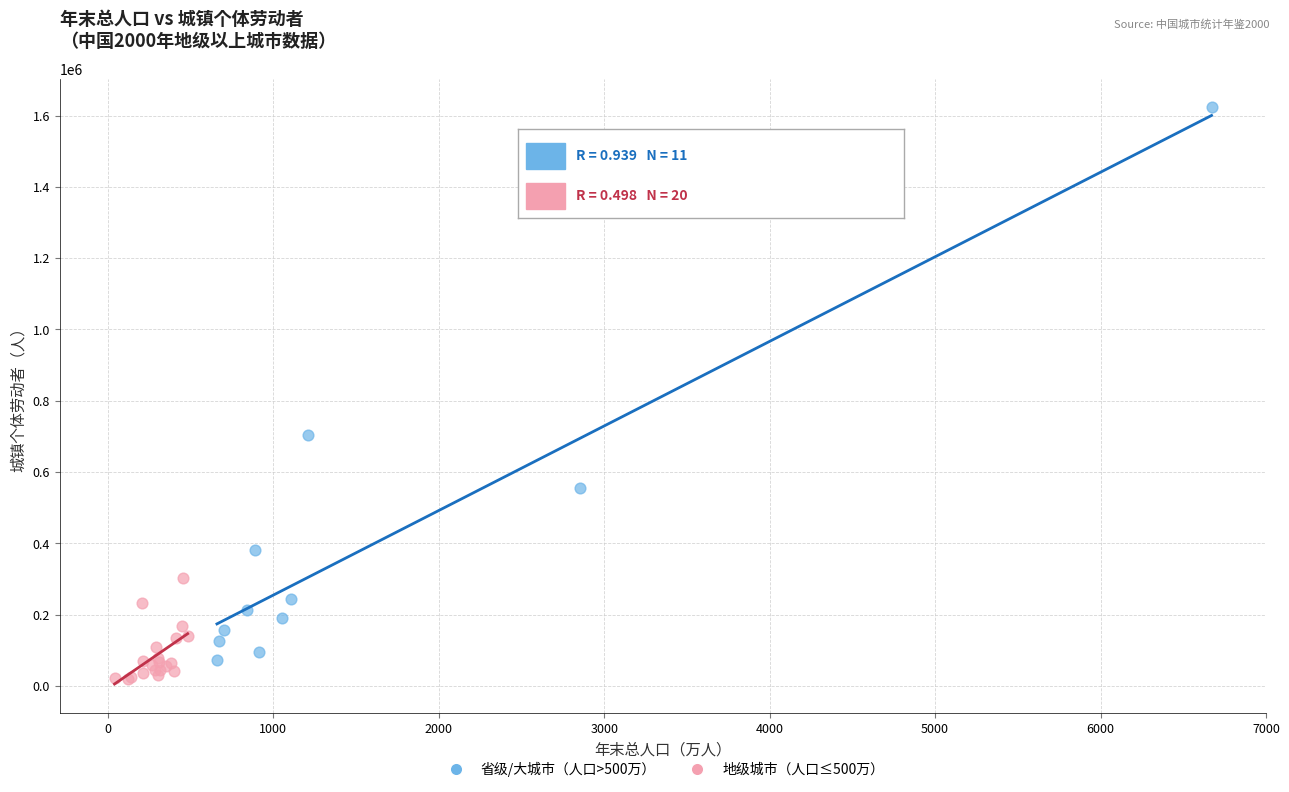

Which series has the widest spread of Y values?

省级/大城市（人口>500万）